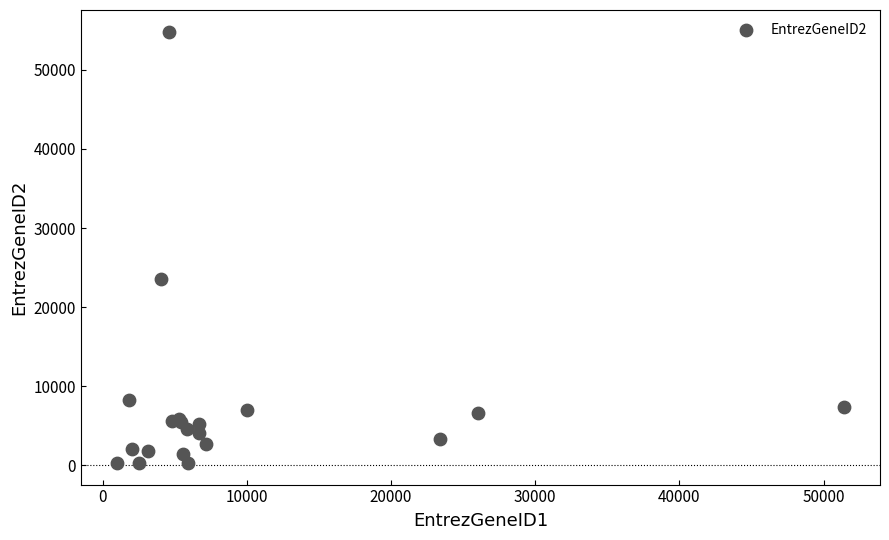

What Y value in the scatter plot is closest to 27565?

23557